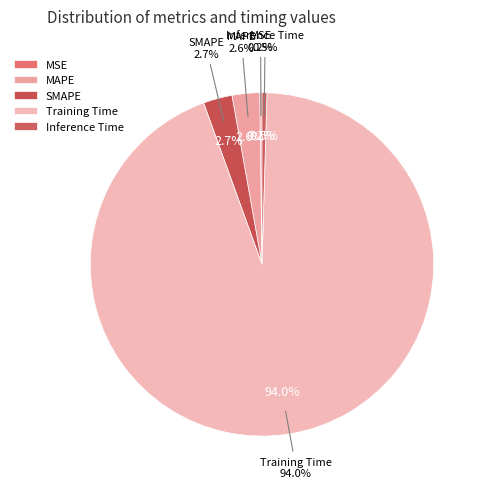

Is there any slice that represents more than half of the pie?

Yes